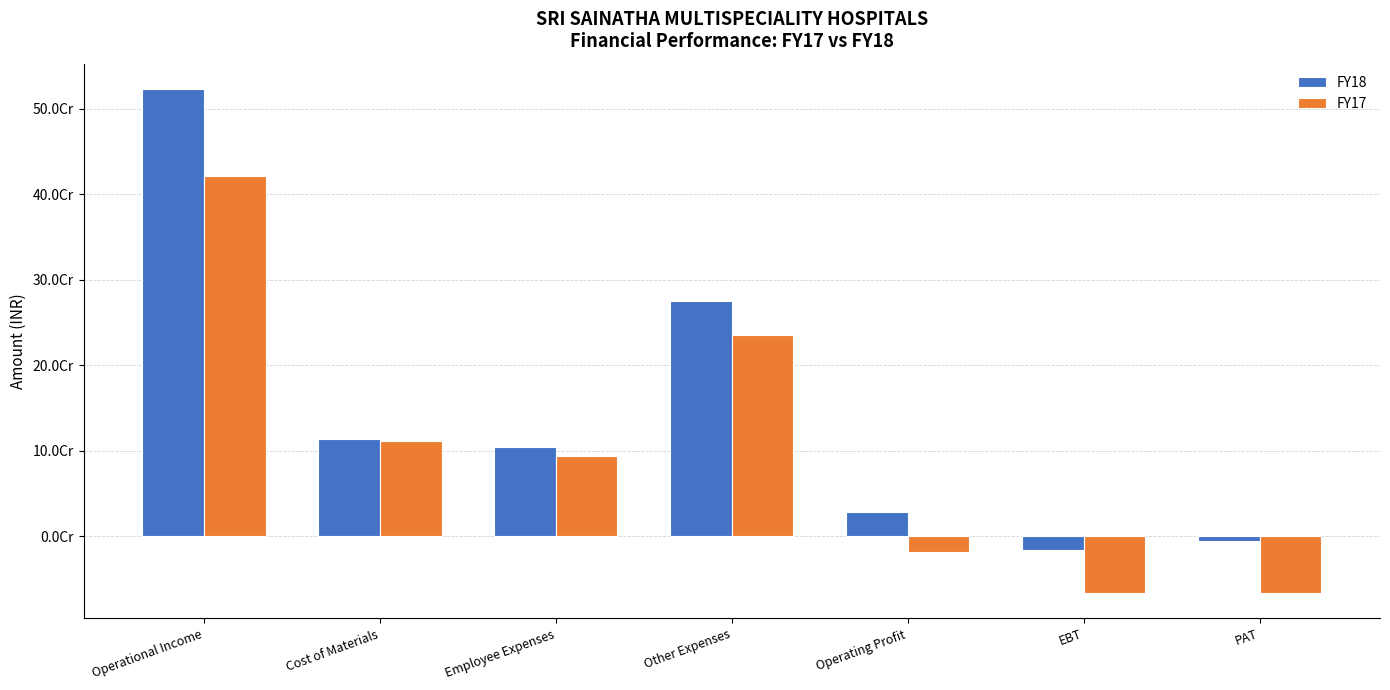

What is the difference between the maximum and minimum values in the FY18 series?

539676440